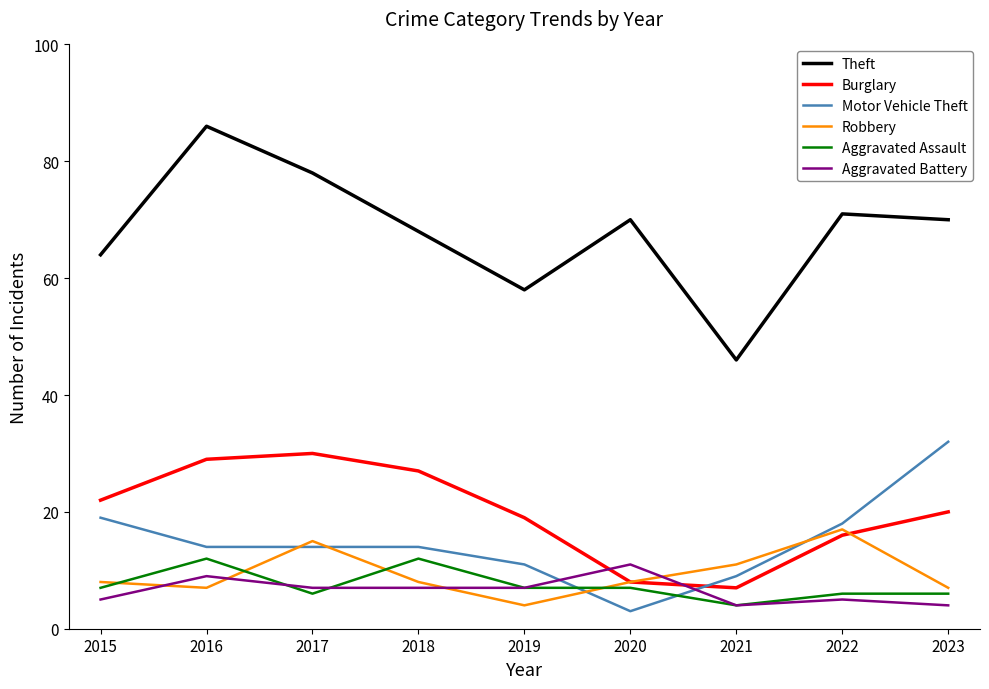

True or false: Burglary and Aggravated Assault cross at least once.

False